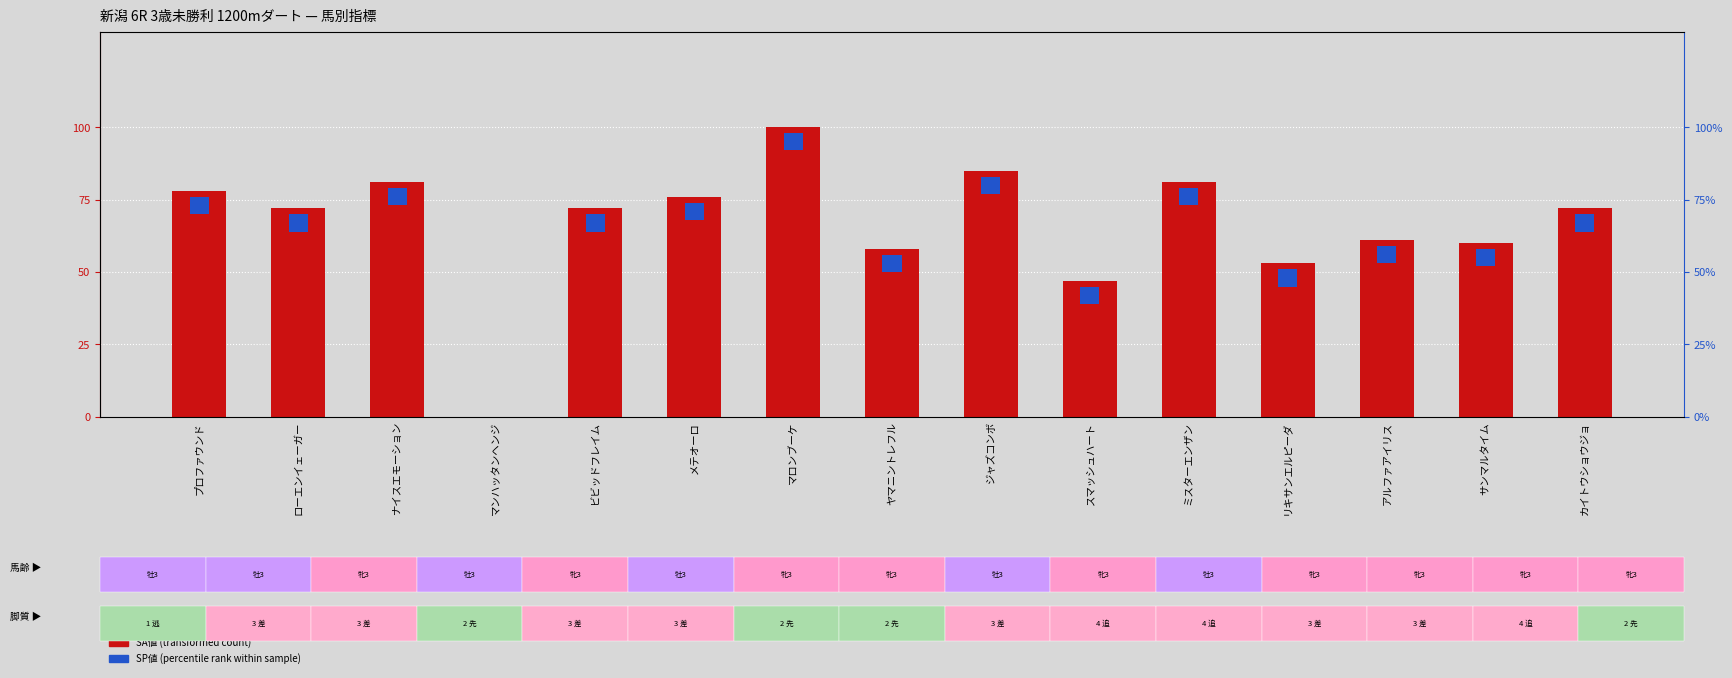

List the labels in order of value, largest first.

マロンブーケ, ジャズコンボ, ナイスエモーション, ミスターエンザン, プロファウンド, メテオーロ, ローエンイェーガー, ビビッドフレイム, カイトウショウジョ, アルファアイリス, サンマルタイム, ヤマニントレフル, リキサンエルピーダ, スマッシュハート, マンハッタンヘンジ